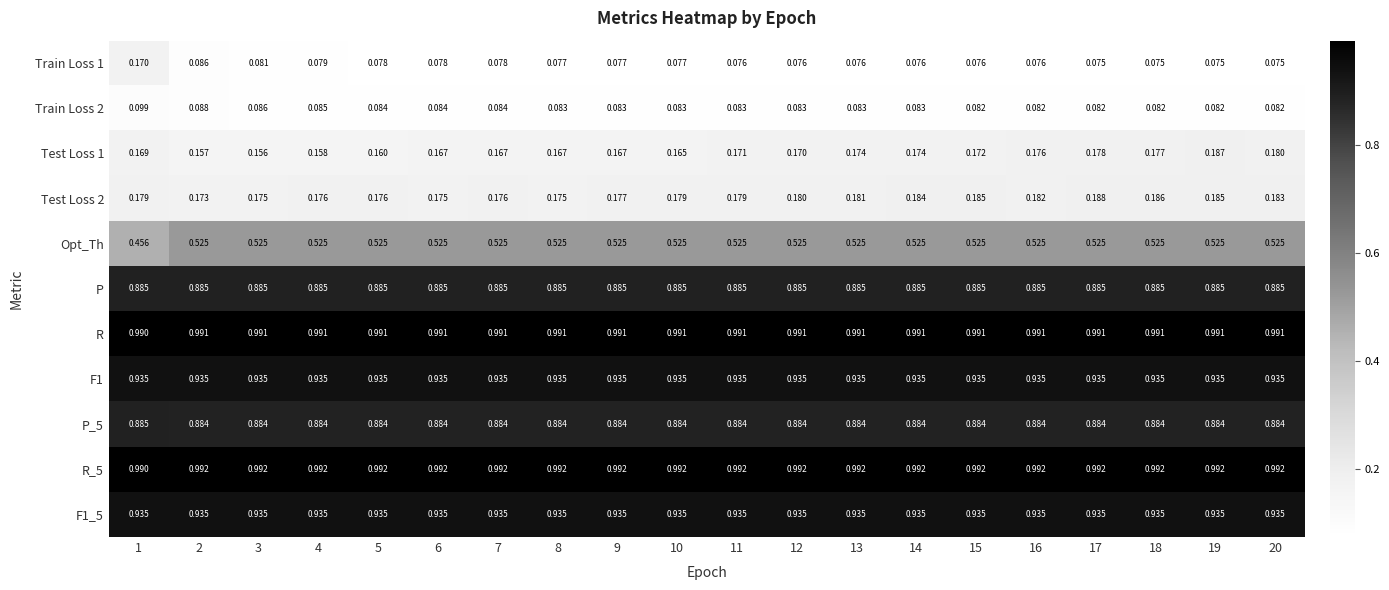

Is the value of Test Loss 2 at 19 greater than the value of Test Loss 1 at 17?

Yes